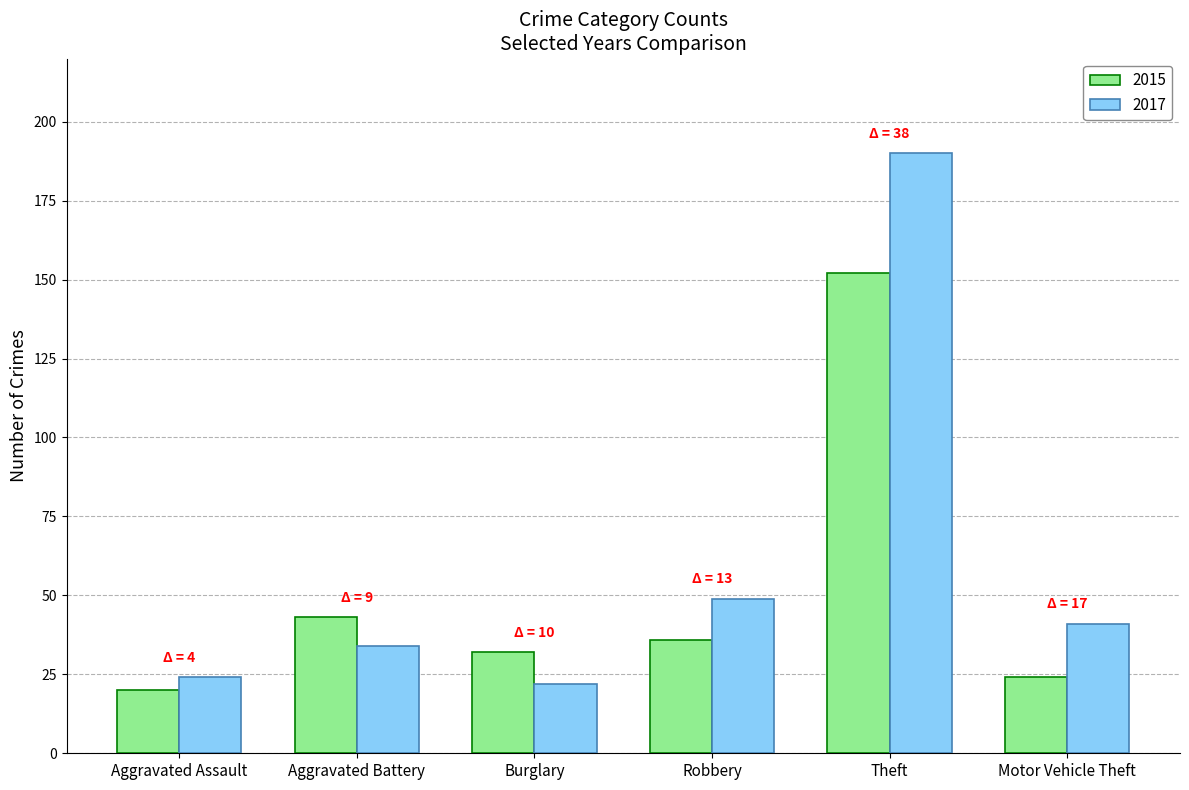

Reading left to right, transcribe all the data shown in this chart.

2015: 20	43	32	36	152	24
2017: 24	34	22	49	190	41